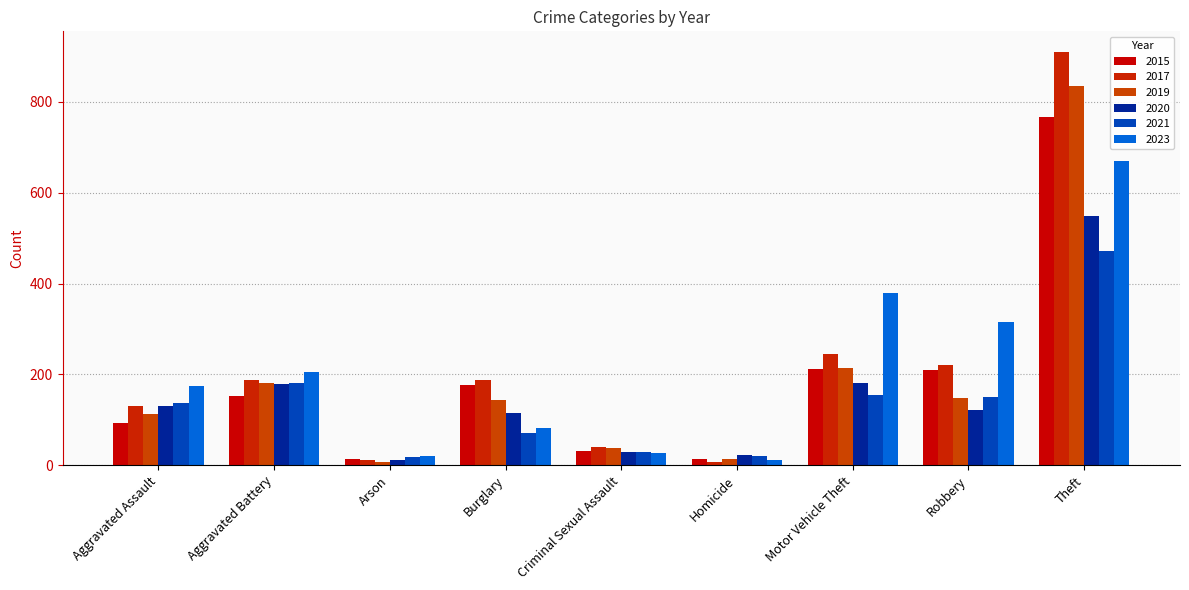

What is the smallest value displayed?

6